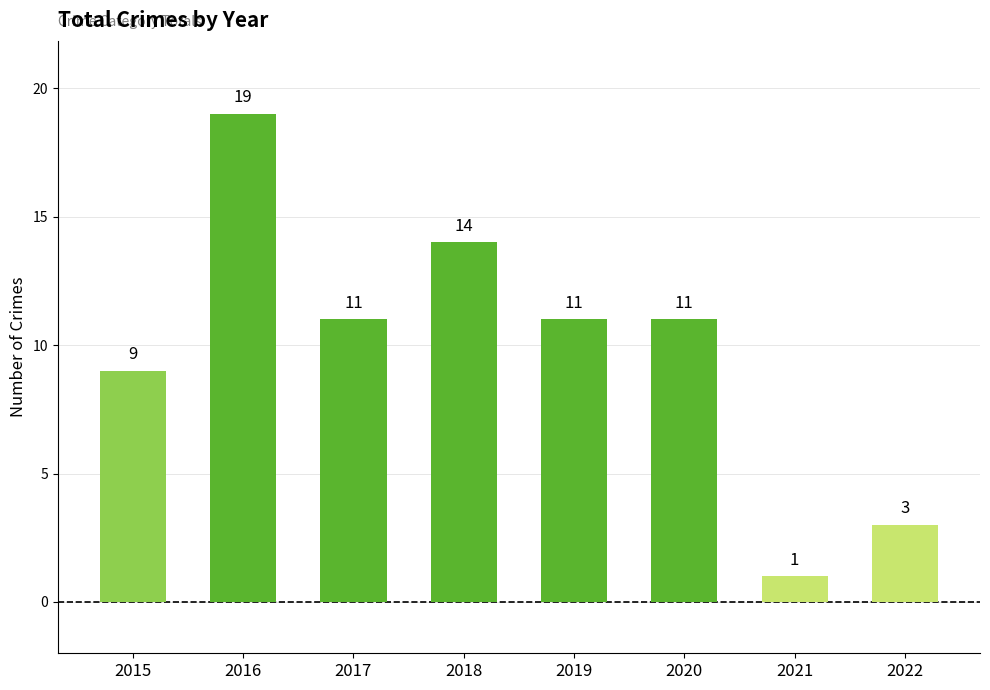

What is the change in value from 2017 to 2022?

-8